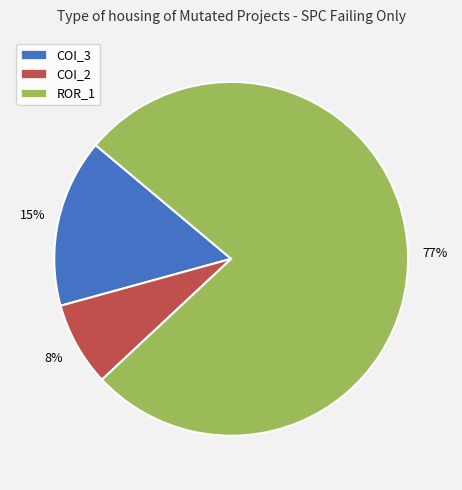

Between COI_3 and ROR_1, which is larger?

ROR_1